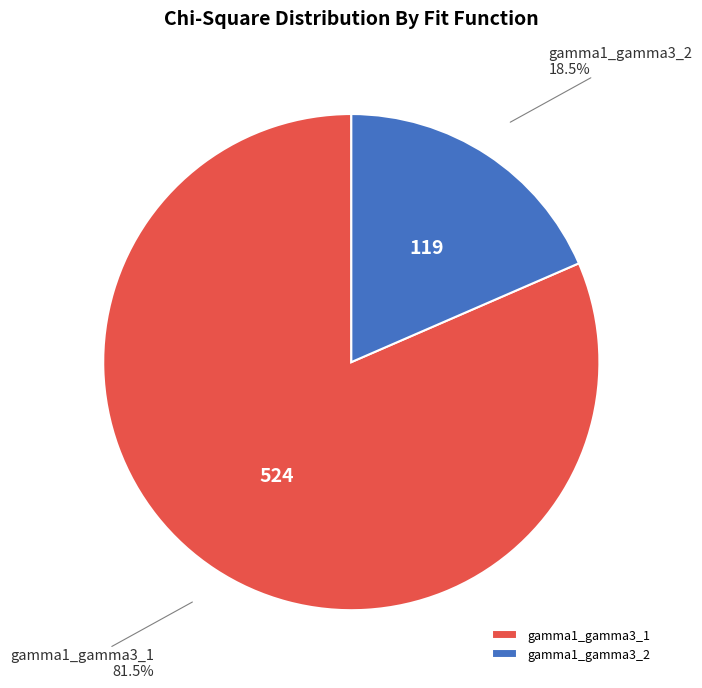

Is gamma1_gamma3_2 the majority of the pie?

No